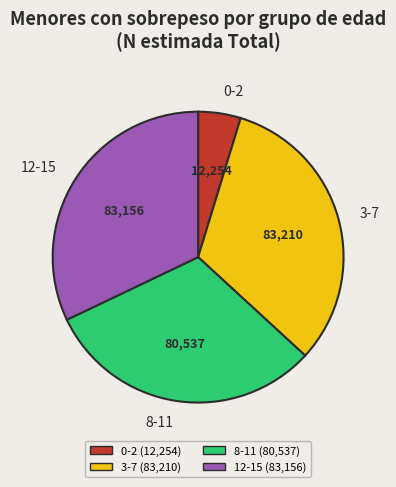

Is the sum of 12-15 and 0-2 greater than half?

No